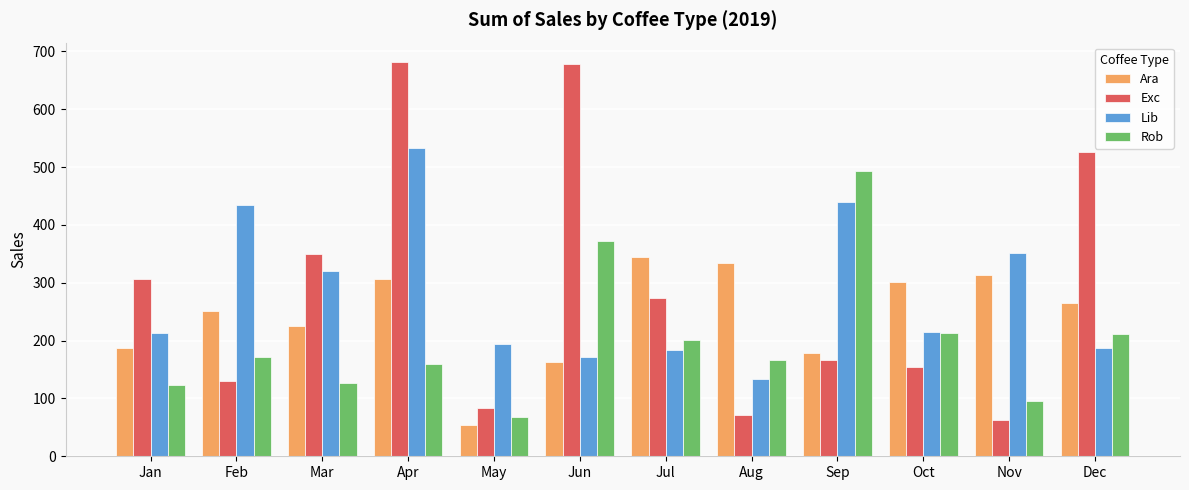

How many values in the Exc series are below 273?

6